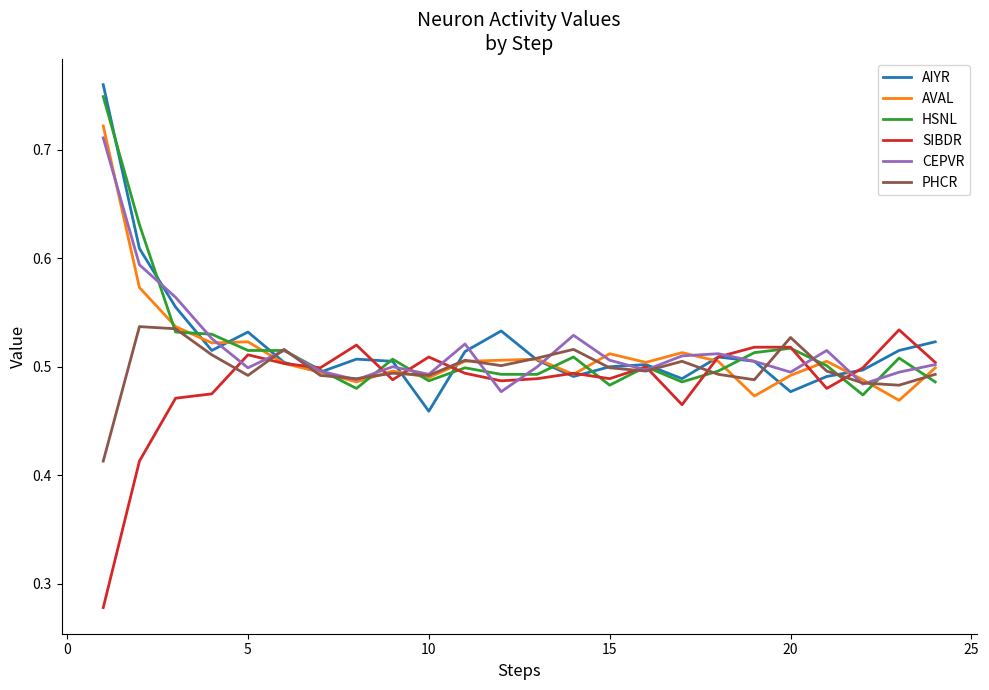

Which series has the widest spread of values?

AIYR